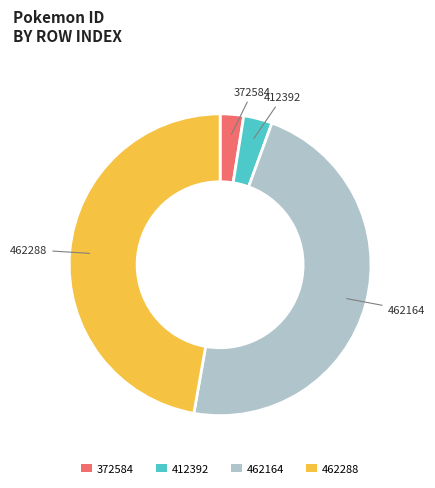

Is there any slice that represents more than half of the pie?

No